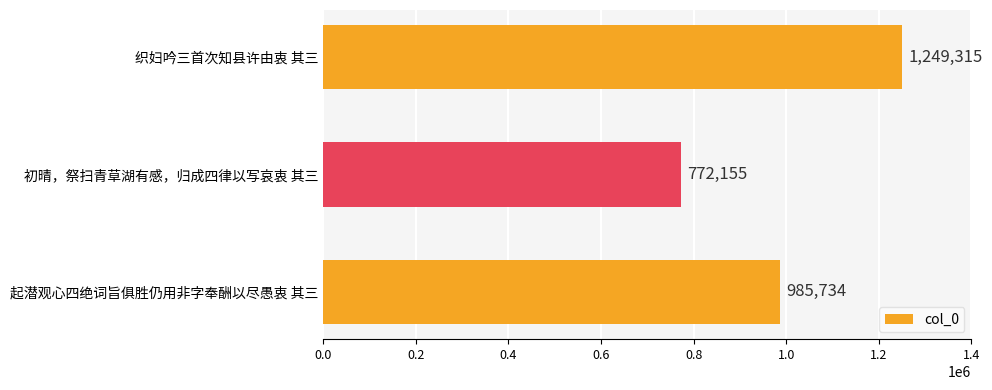

What is the minimum value shown in the chart?

772155